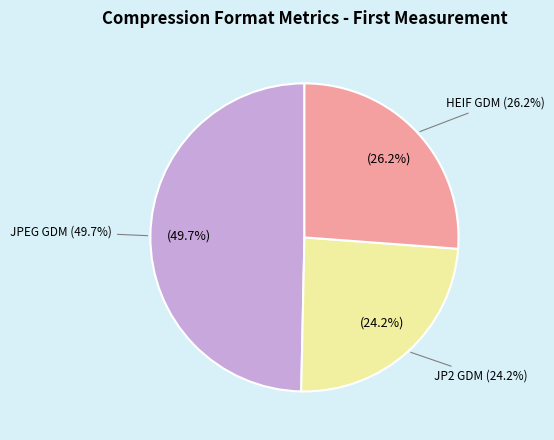

Does any single category account for the majority?

No